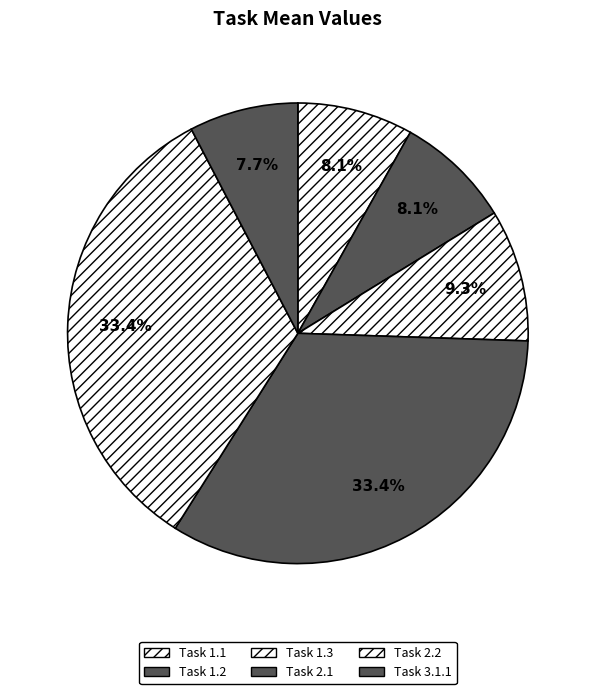

How many segments does this pie chart have?

6